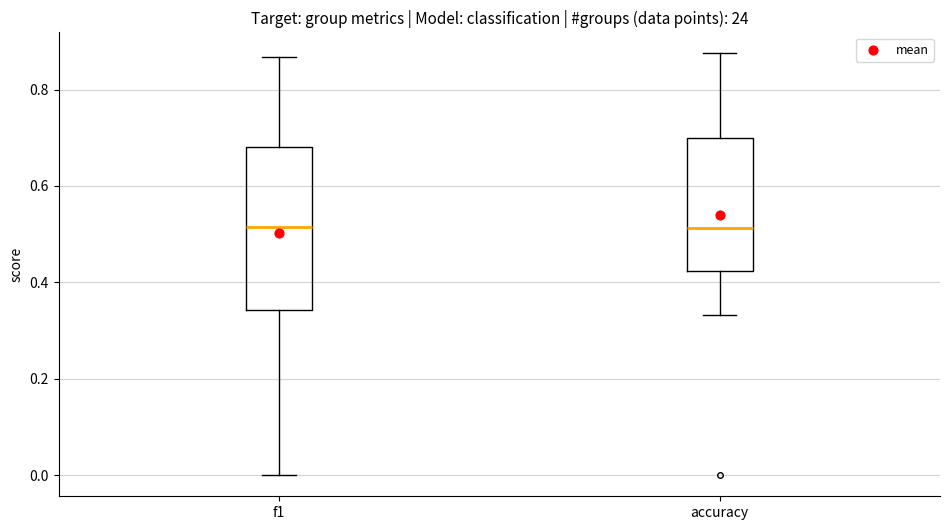

Reading left to right, read every box against the y-axis: the position of its median line, the range the box covers, and the ends of its whiskers. The values are not printed on the chart, so give them approximately, as read against the axis.

f1: median 0.52, box 0.34 to 0.68, whiskers 0.00 to 0.86
accuracy: median 0.52, box 0.42 to 0.70, whiskers 0.34 to 0.88